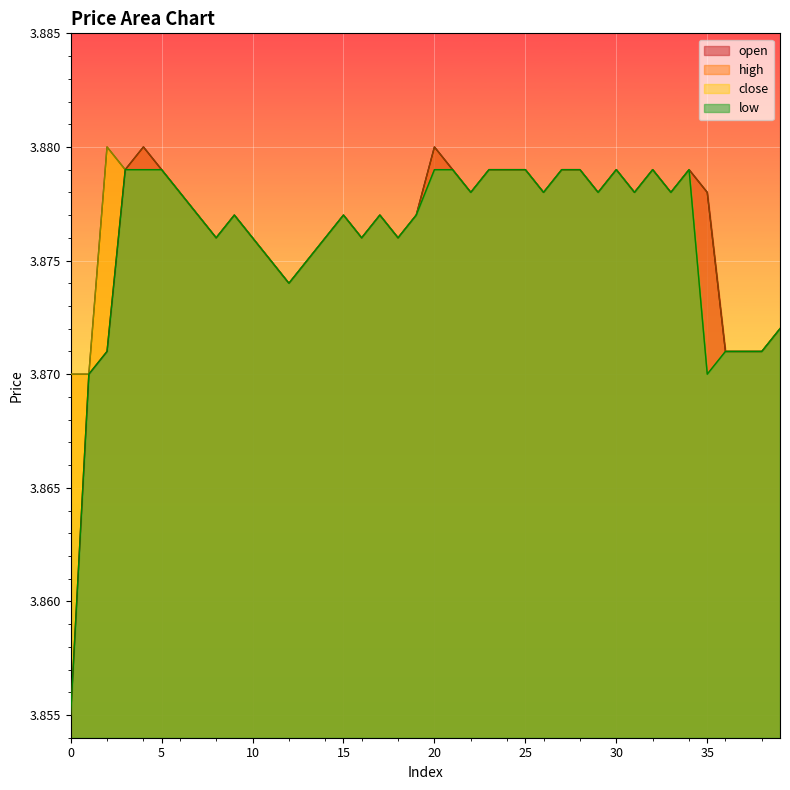

True or false: open and close cross at least once.

False